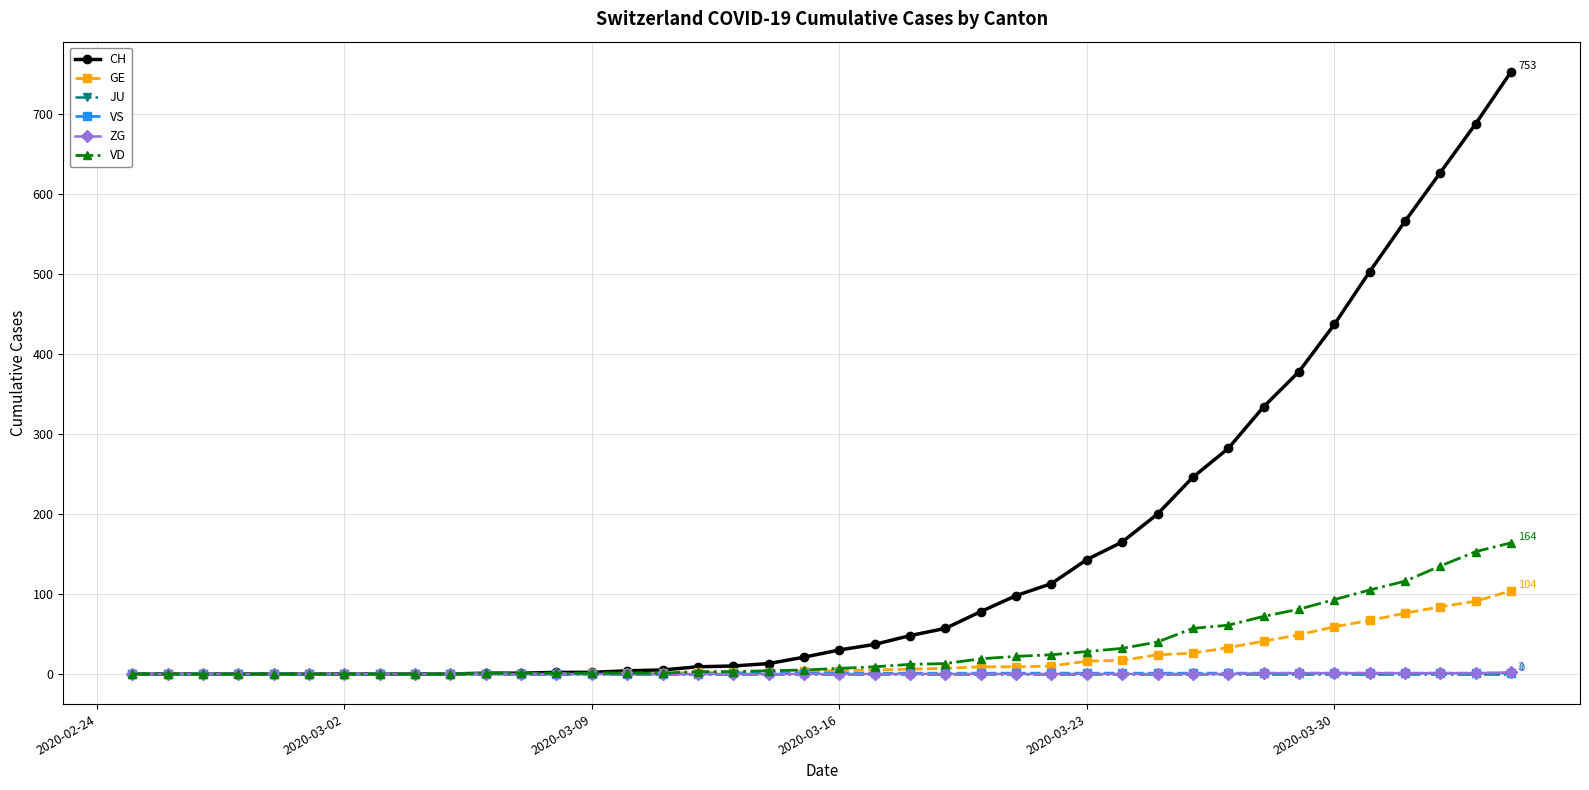

Which series has the widest spread of values?

CH